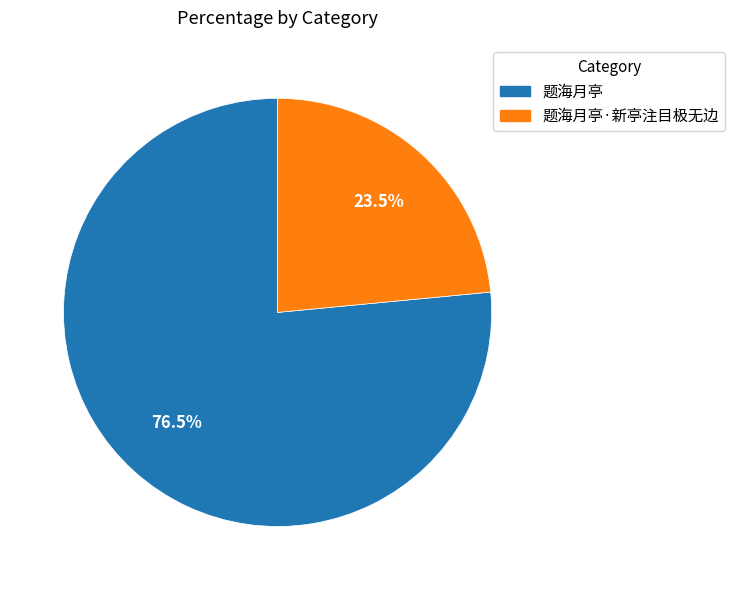

Between 题海月亭·新亭注目极无边 and 题海月亭, which is larger?

题海月亭